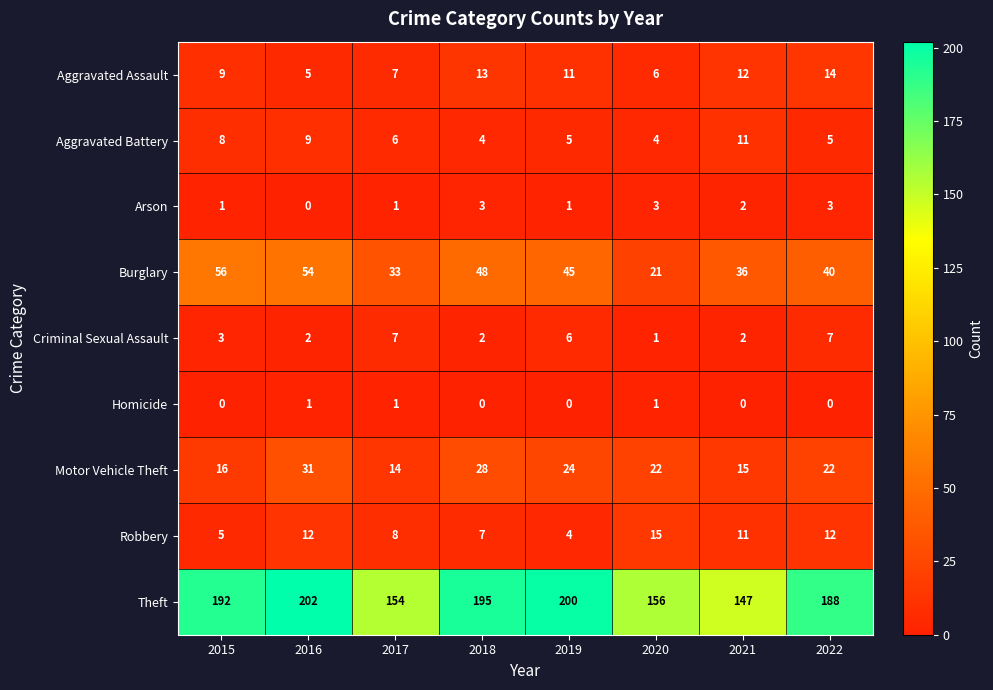

True or false: Theft has a value of 261 at 2017.

False